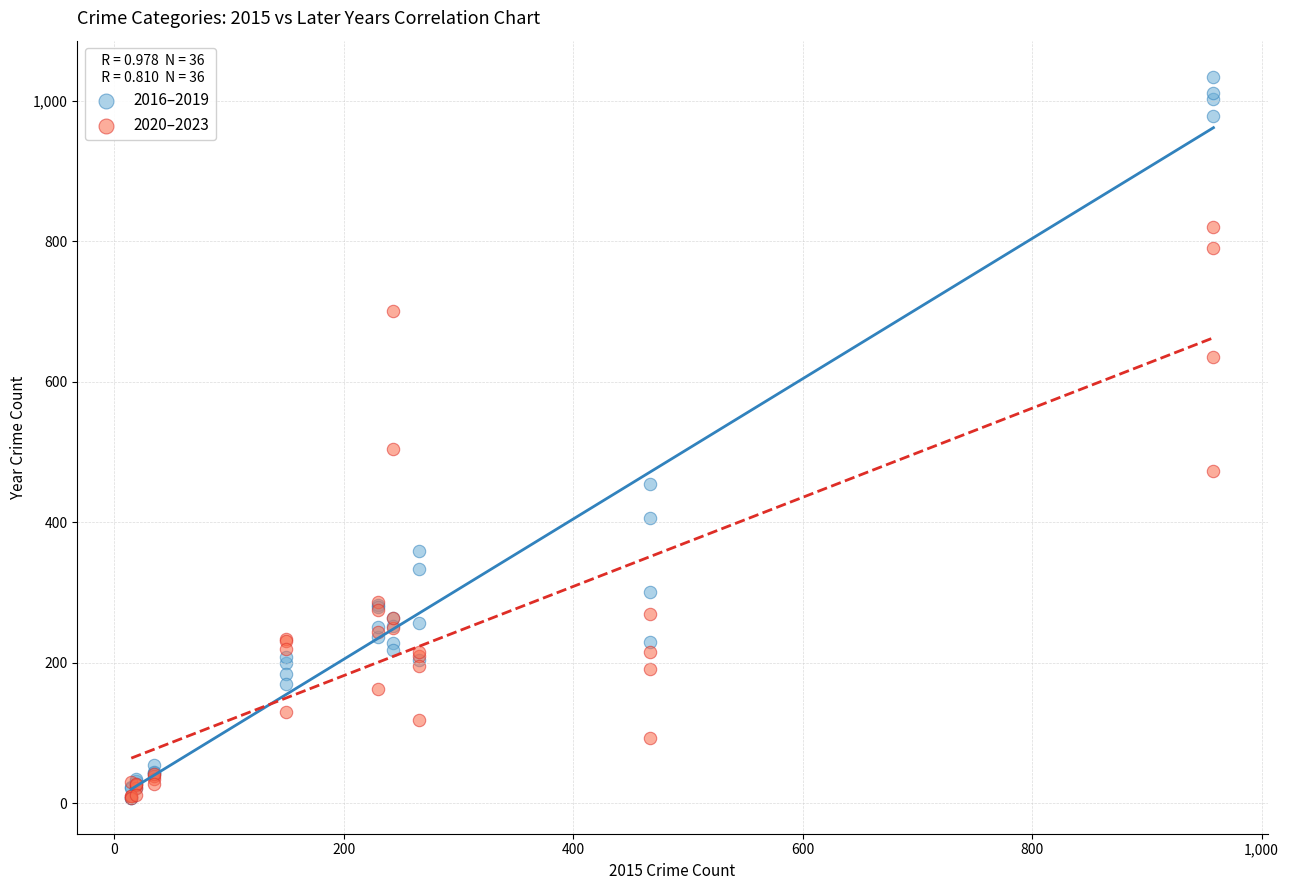

Across all series, what Y value is closest to 521?

504